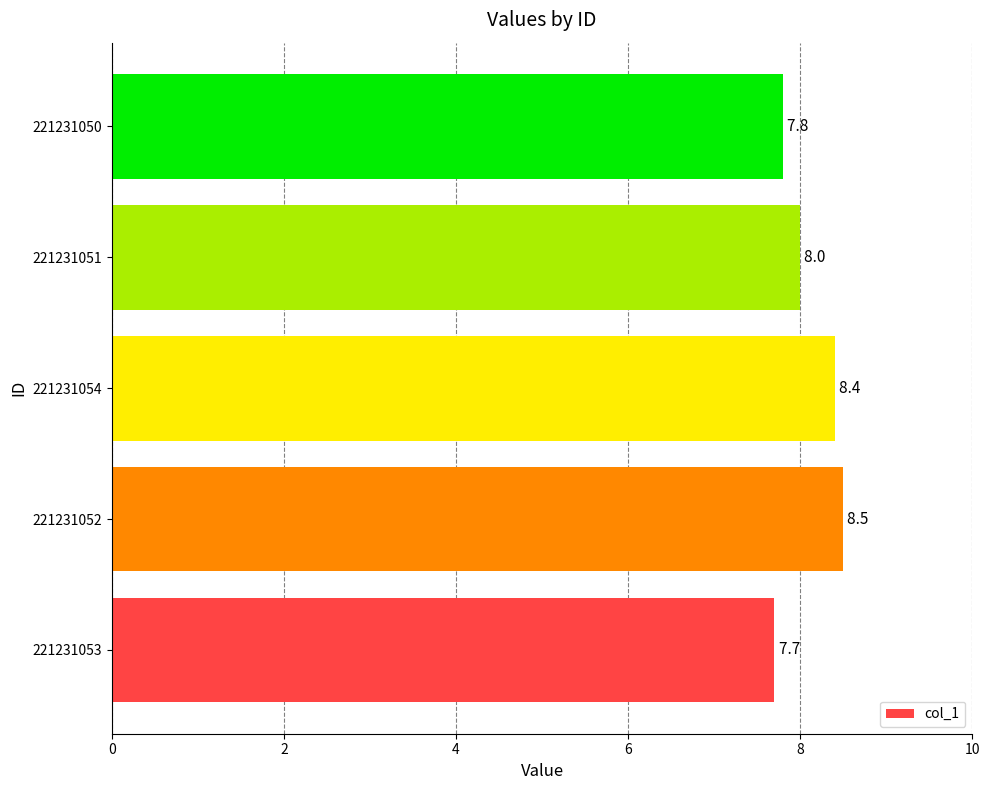

What is the greatest value displayed?

8.5